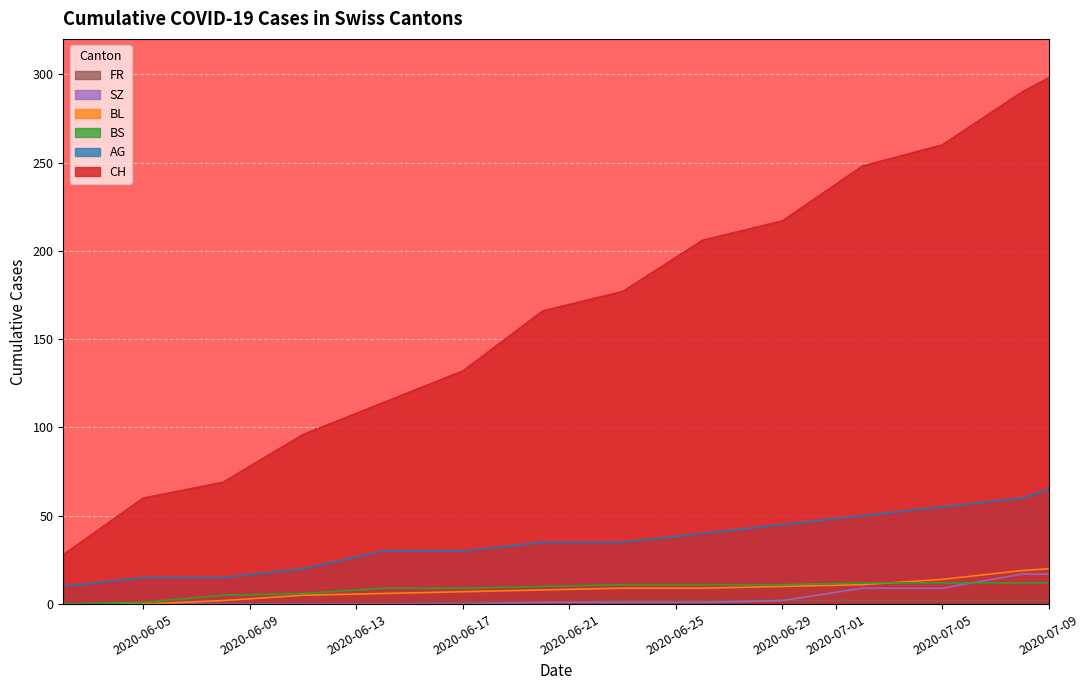

Between 2020-06-17 and 2020-07-09, which series saw the biggest shift?

CH